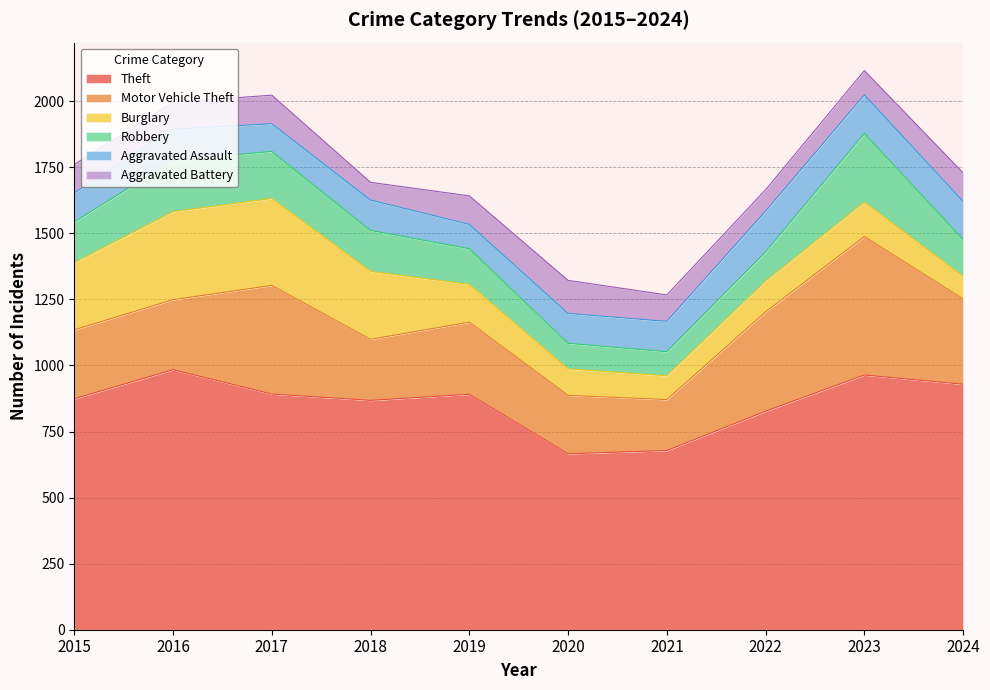

After their last crossing, which series has the higher values: Aggravated Battery or Aggravated Assault?

Aggravated Assault